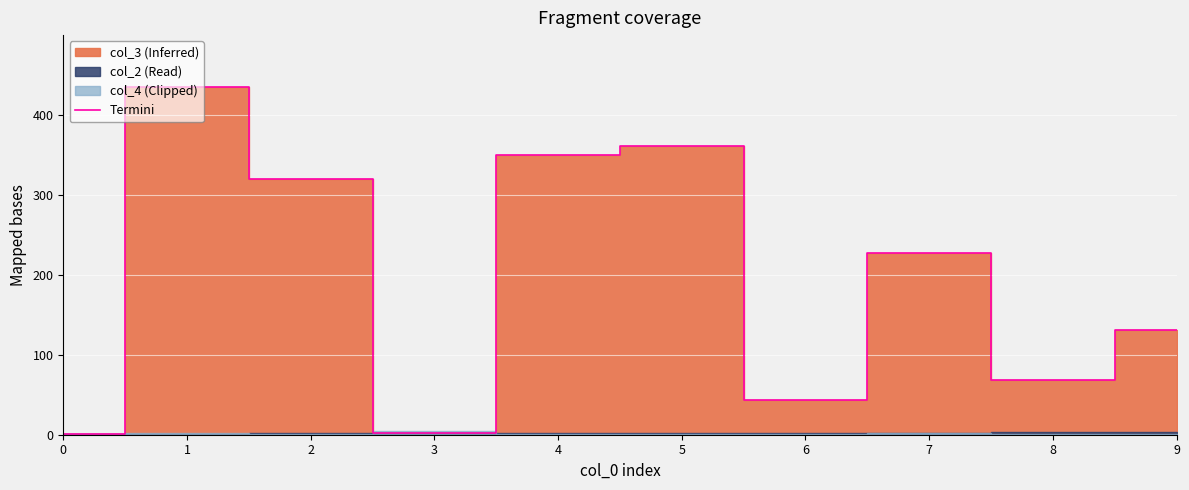

What is the difference between the values at 4 and 2?

30.0